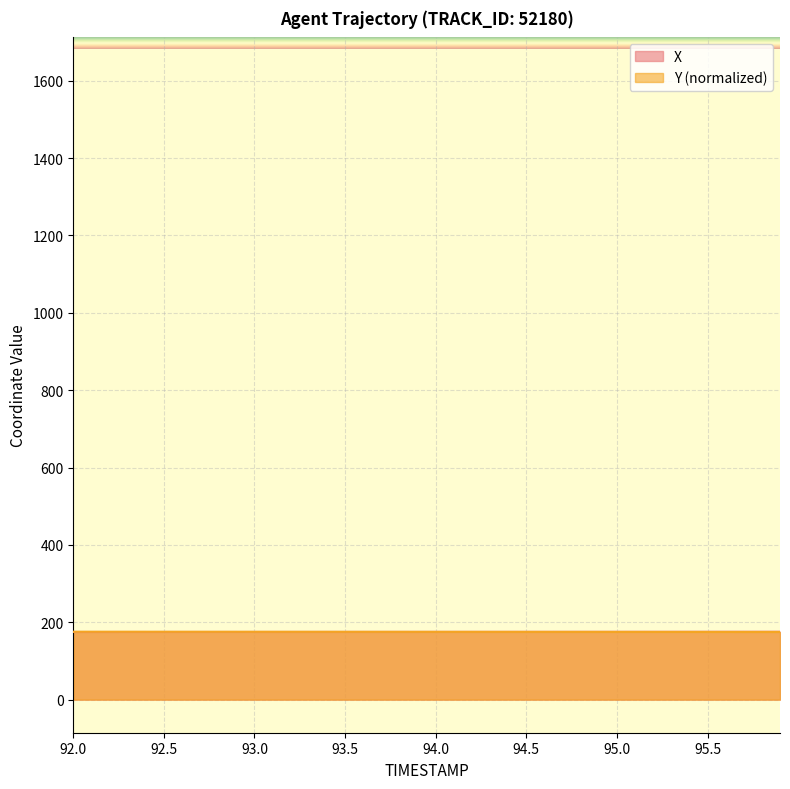

Reading left to right, list all the values displayed in this chart.

X: 174.9	174.9	174.9	174.9	174.9	174.9	175.0	175.0	175.0	175.0	175.0	175.0	175.0	175.1	175.1	175.1	175.1	175.1	175.1	175.2	175.2	175.2	175.2	175.2	175.2	175.2	175.3	175.3	175.3	175.3	175.3	175.3	175.3	175.4	175.4	175.4	175.4	175.4	175.4	175.5
Y: 175.5	175.4	175.4	175.4	175.4	175.4	175.4	175.4	175.3	175.3	175.3	175.3	175.3	175.3	175.2	175.2	175.2	175.2	175.2	175.2	175.2	175.1	175.1	175.1	175.1	175.1	175.1	175.1	175.0	175.0	175.0	175.0	175.0	175.0	174.9	174.9	174.9	174.9	174.9	174.9